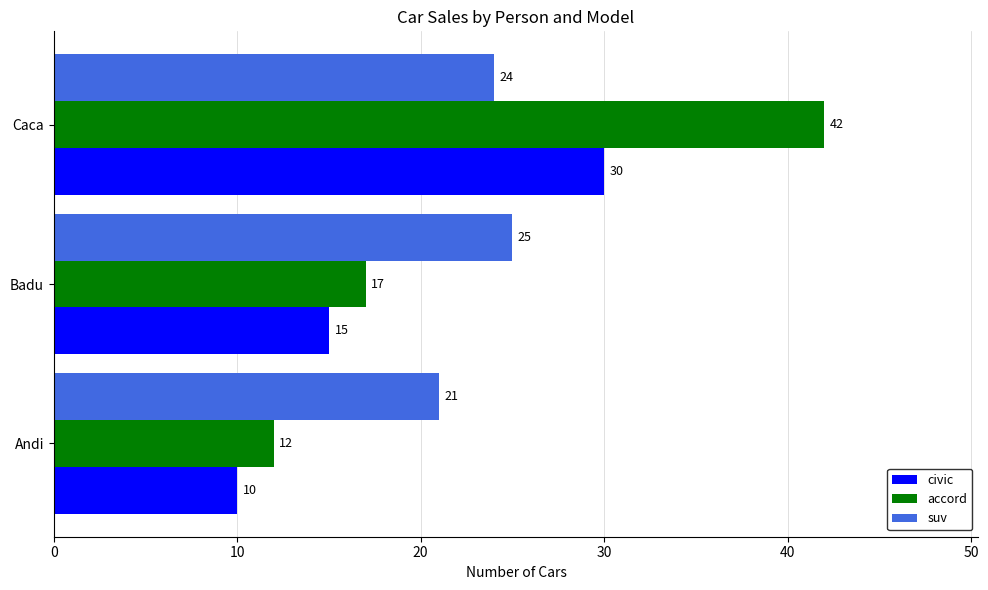

Which series has the largest total across all categories?

accord